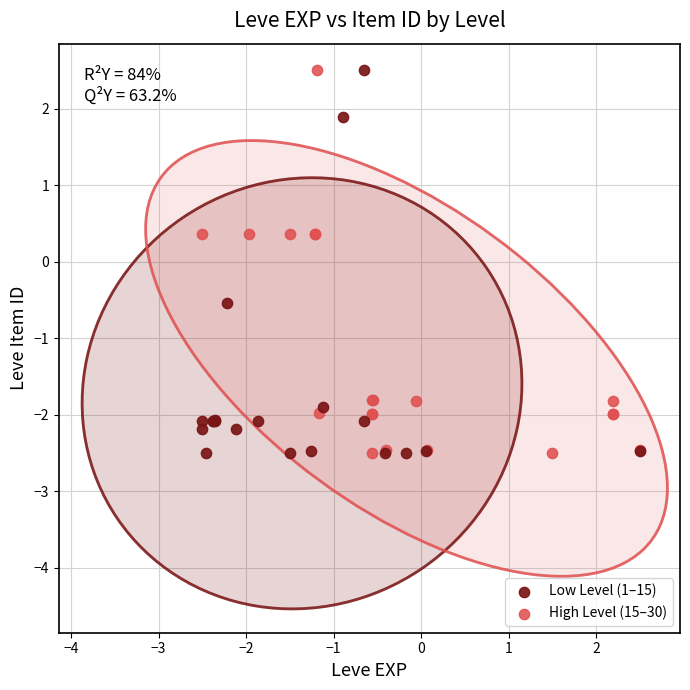

What are all the series names shown in the legend?

Low Level (1–15), High Level (15–30)